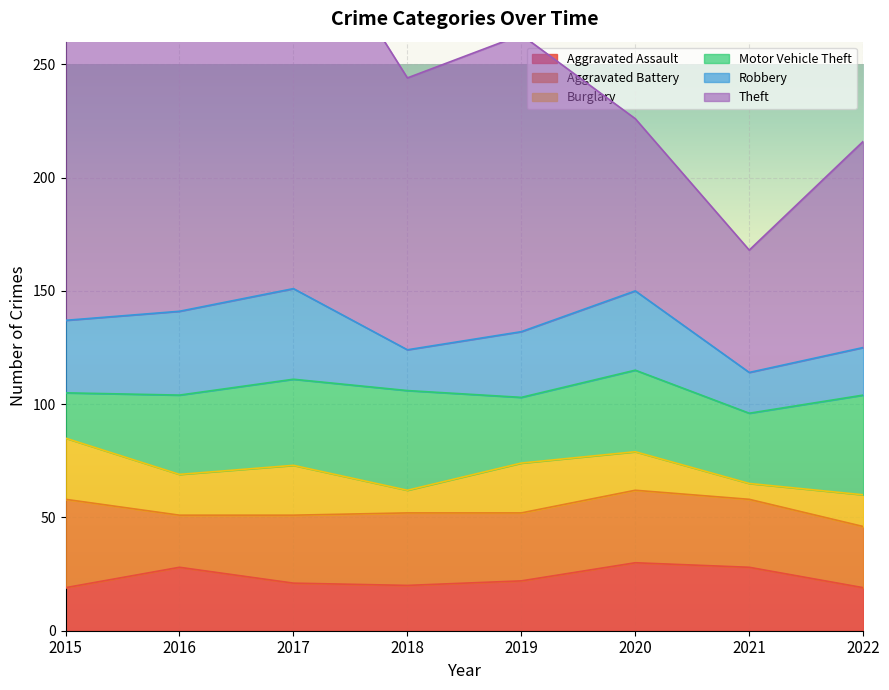

Between 2019 and 2020, which series saw the biggest shift?

Theft